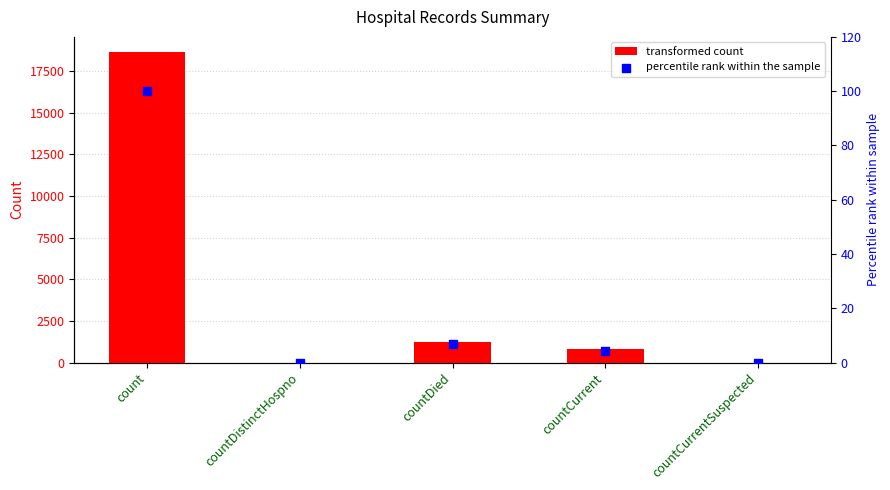

Which series contains the highest Y value?

values